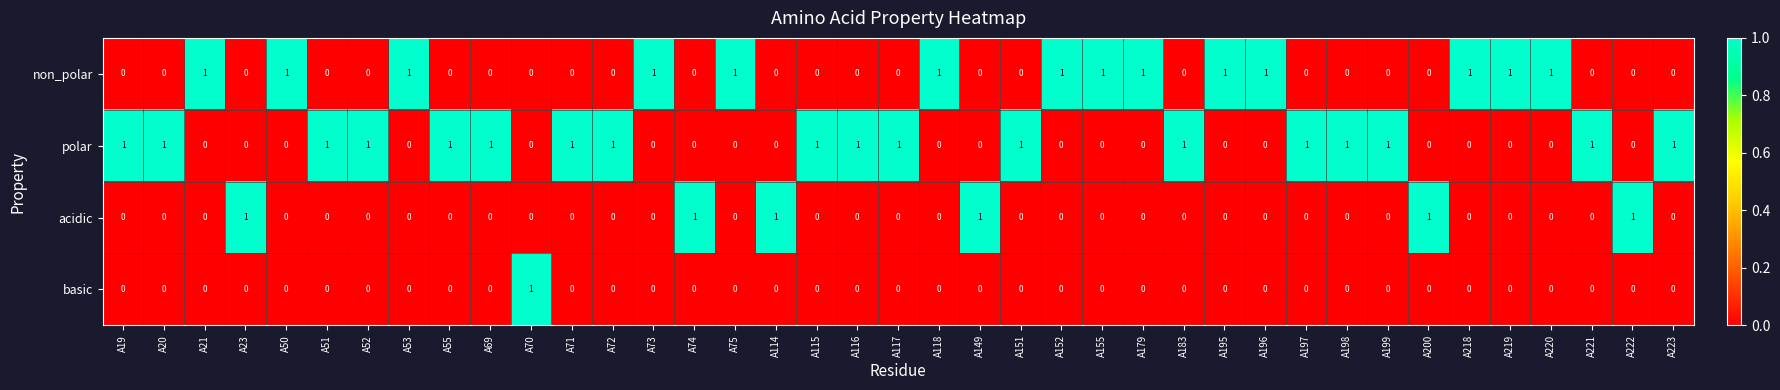

The value of polar at A183 is 1. True or false?

True